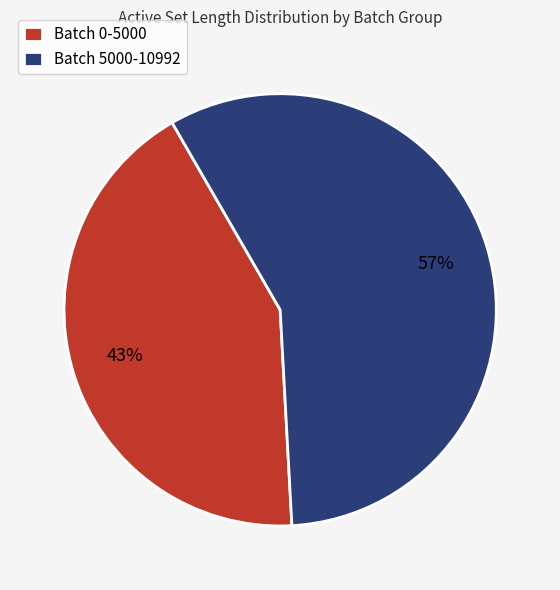

To the nearest percent, what is the average slice percentage?

50%